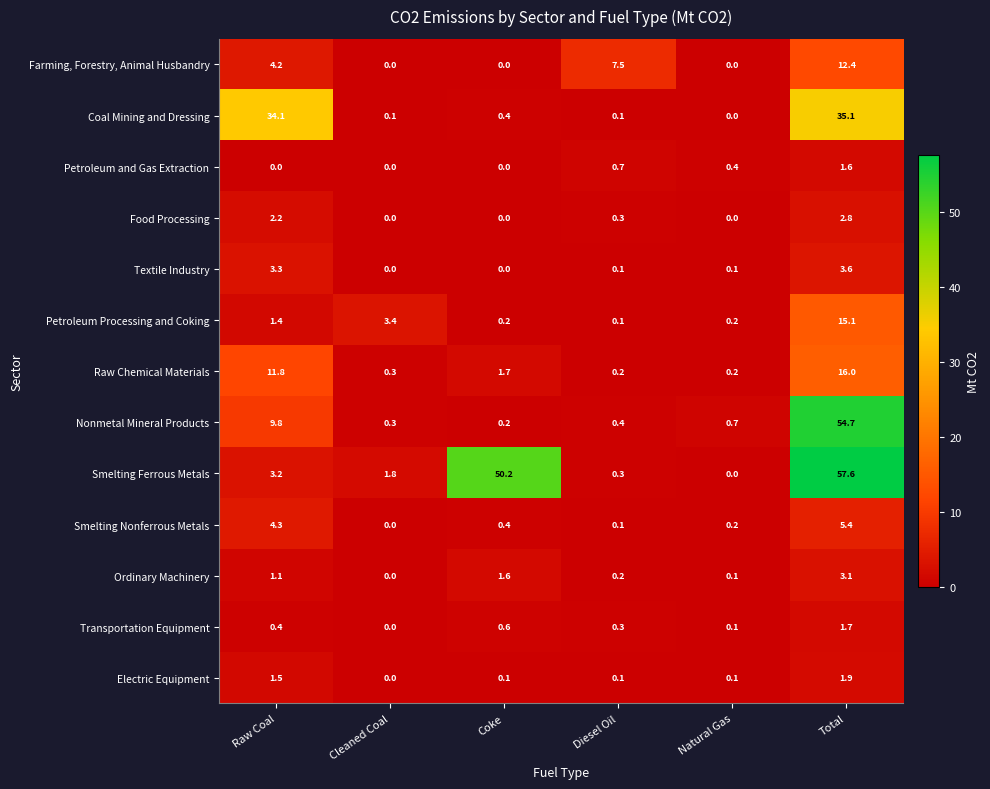

At how many categories does at least one series exceed 22?

3